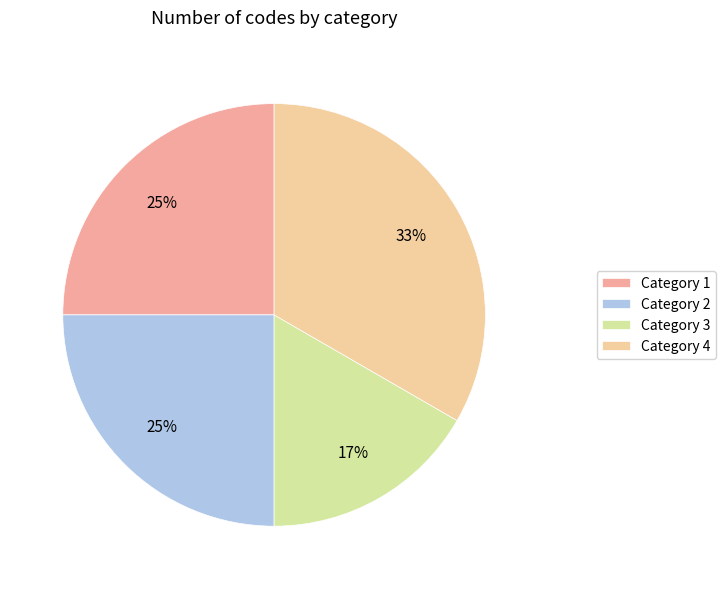

Does Category 3 represent more than half of the total?

No